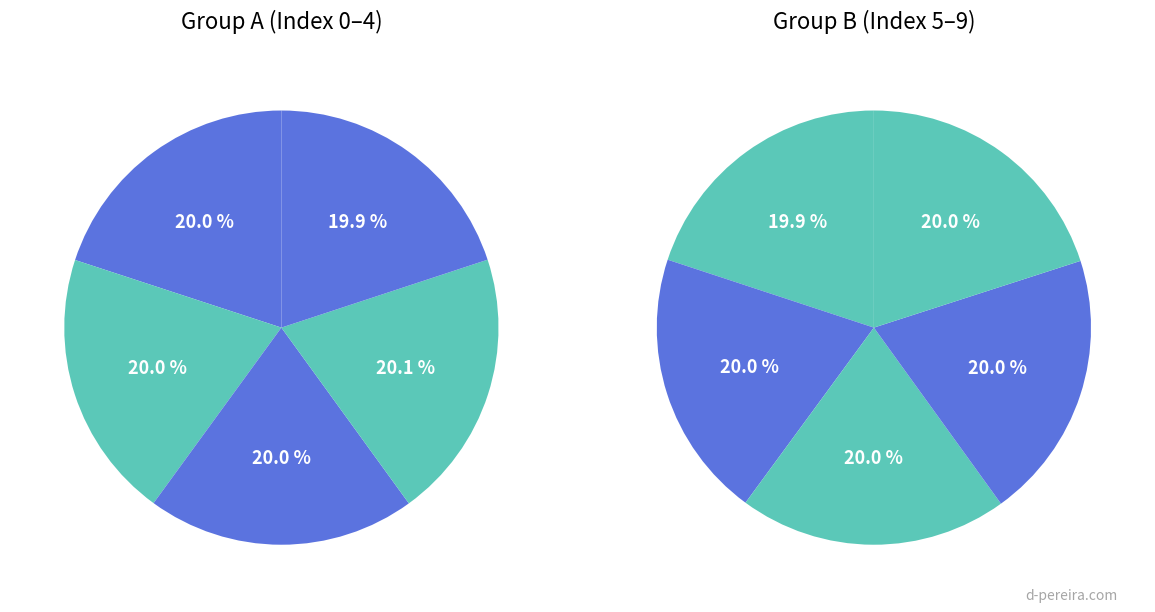

Approximately how many times larger is the value at 1 compared to 0?

1.0